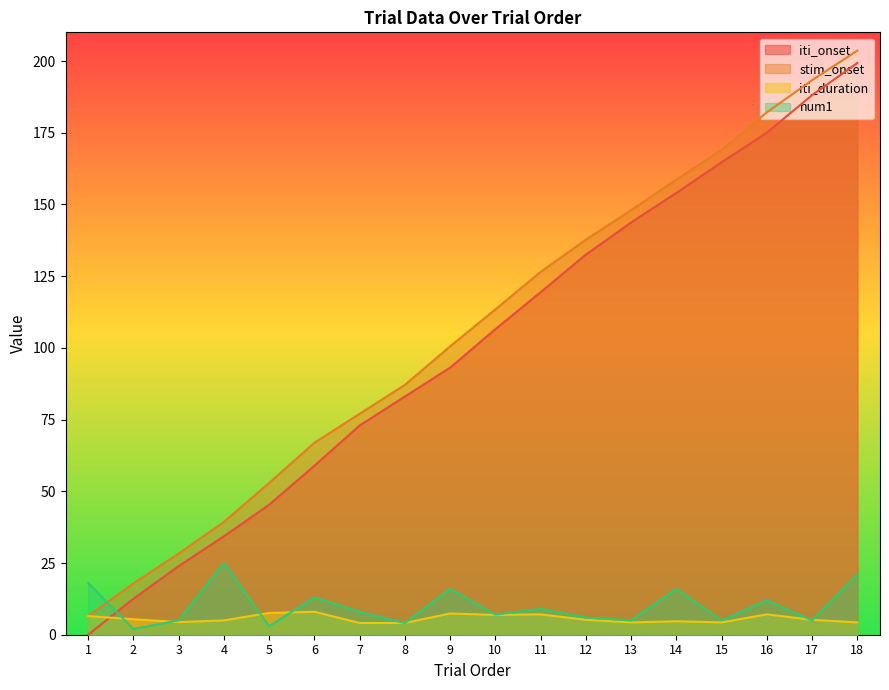

The stim_onset series shows 74.0 at 12. True or false?

False